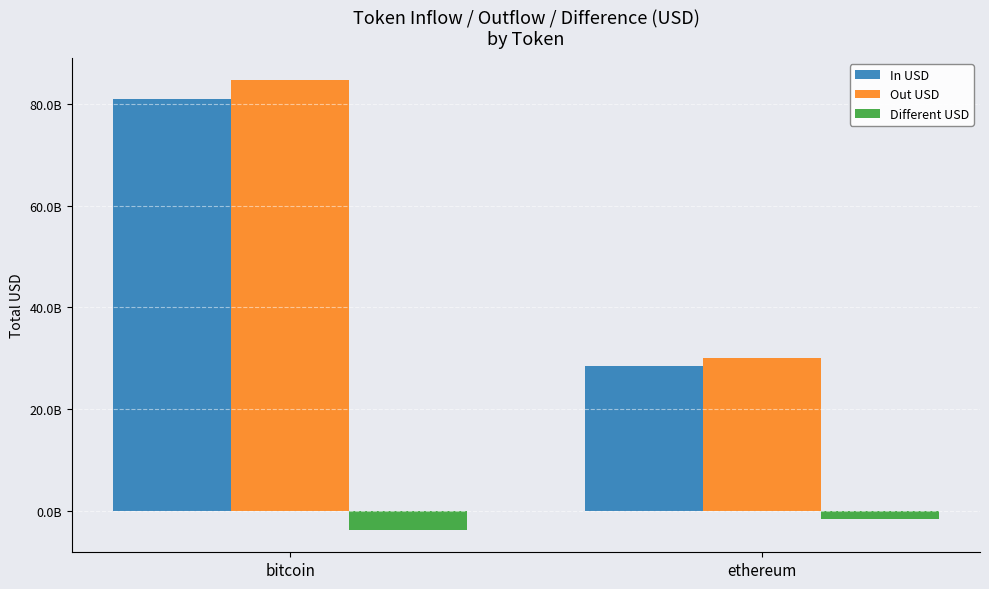

Reading left to right, what are all the values shown in this chart?

In USD: bitcoin=80931466299.1	ethereum=28415862932.8
Out USD: bitcoin=84606561093.7	ethereum=30007791902.0
Different USD: bitcoin=-3675094794.7	ethereum=-1591928969.2